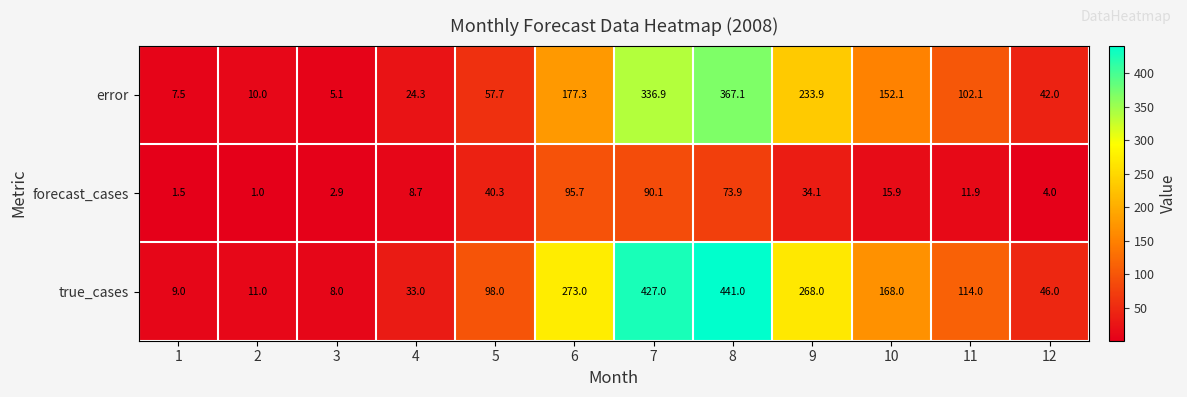

Is it true that true_cases equals 47.5 at 4?

False